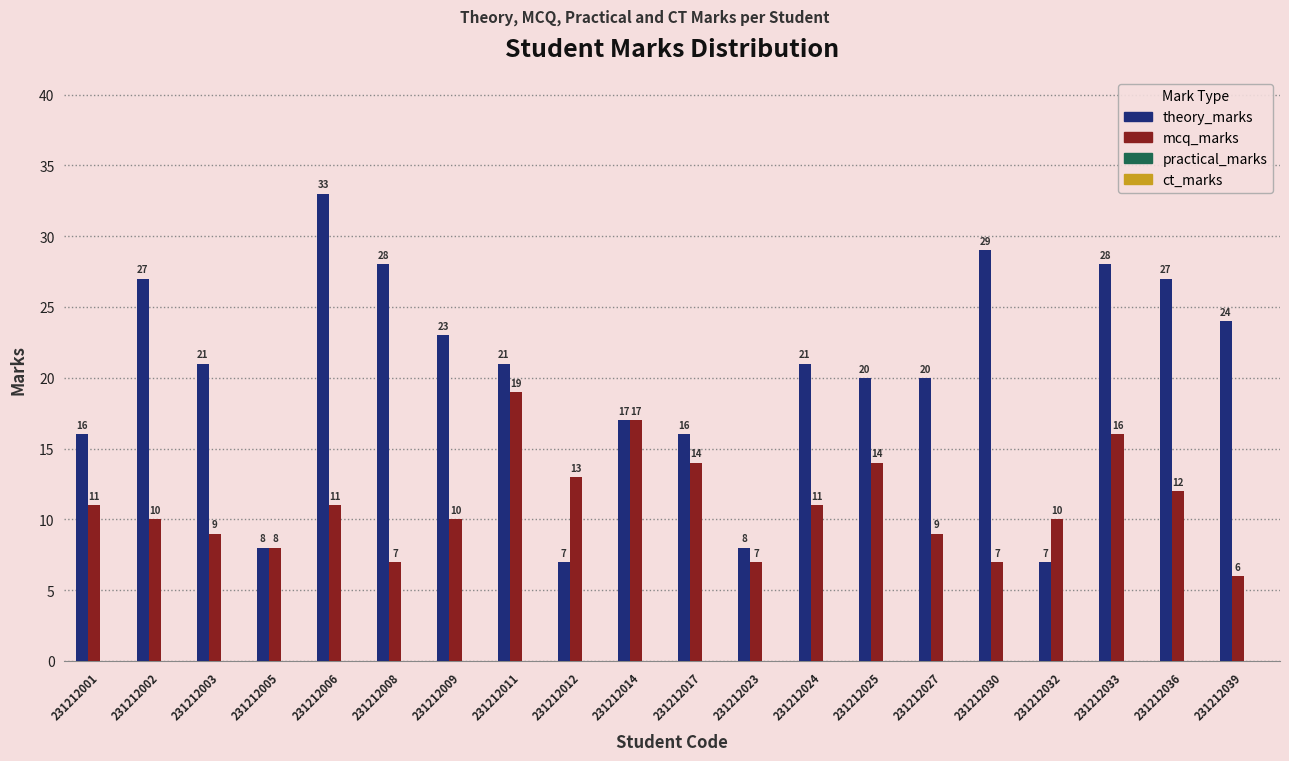

At 231212030, list the series in order from largest to smallest.

theory_marks, mcq_marks